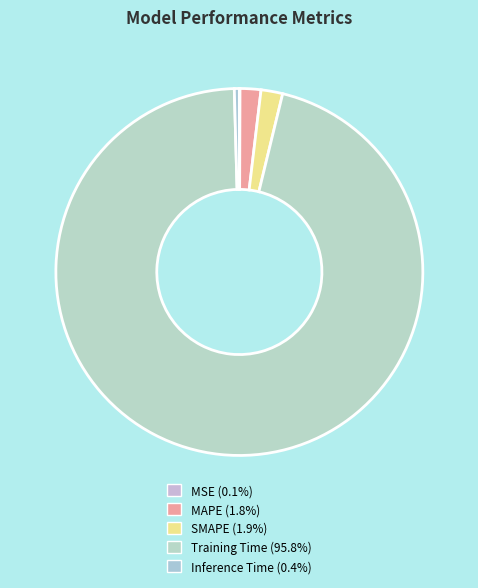

Which has a higher value, MAPE or SMAPE?

SMAPE